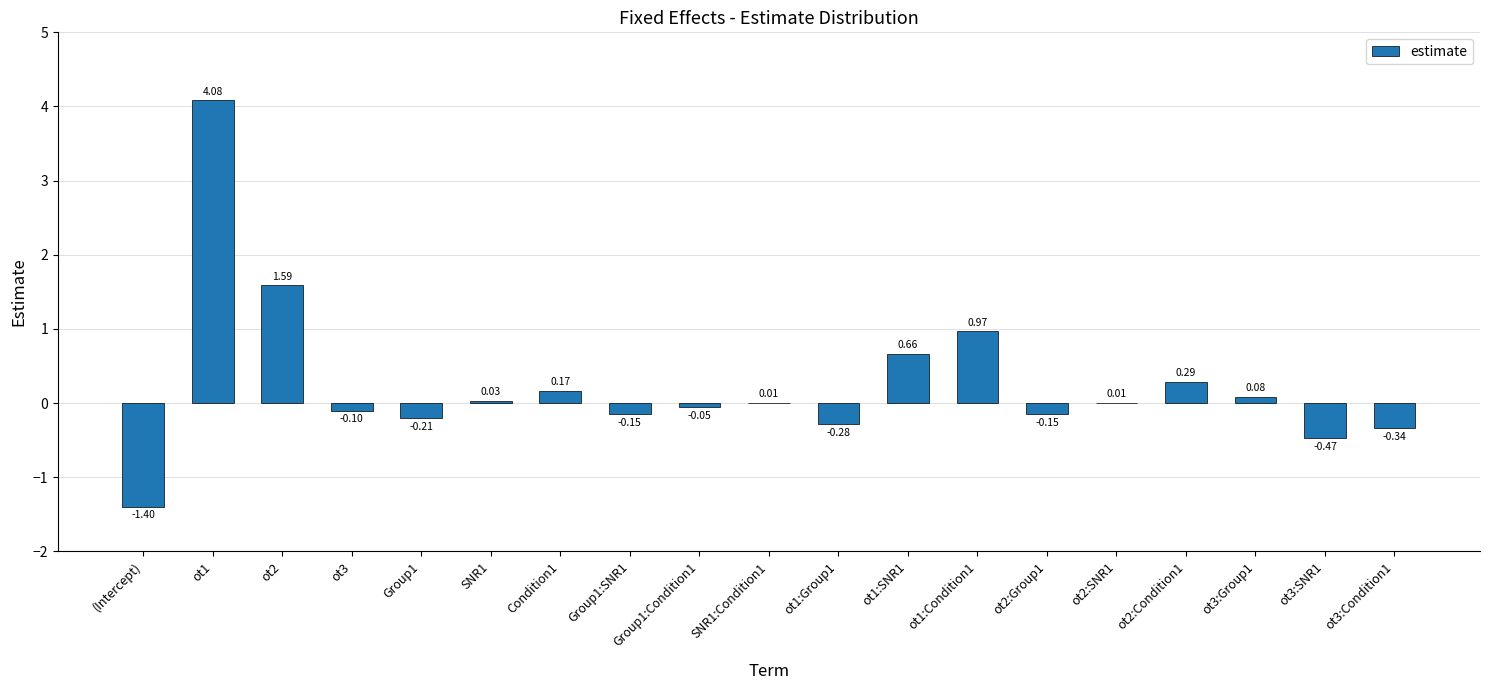

Which has a higher value, ot3 or Condition1?

Condition1